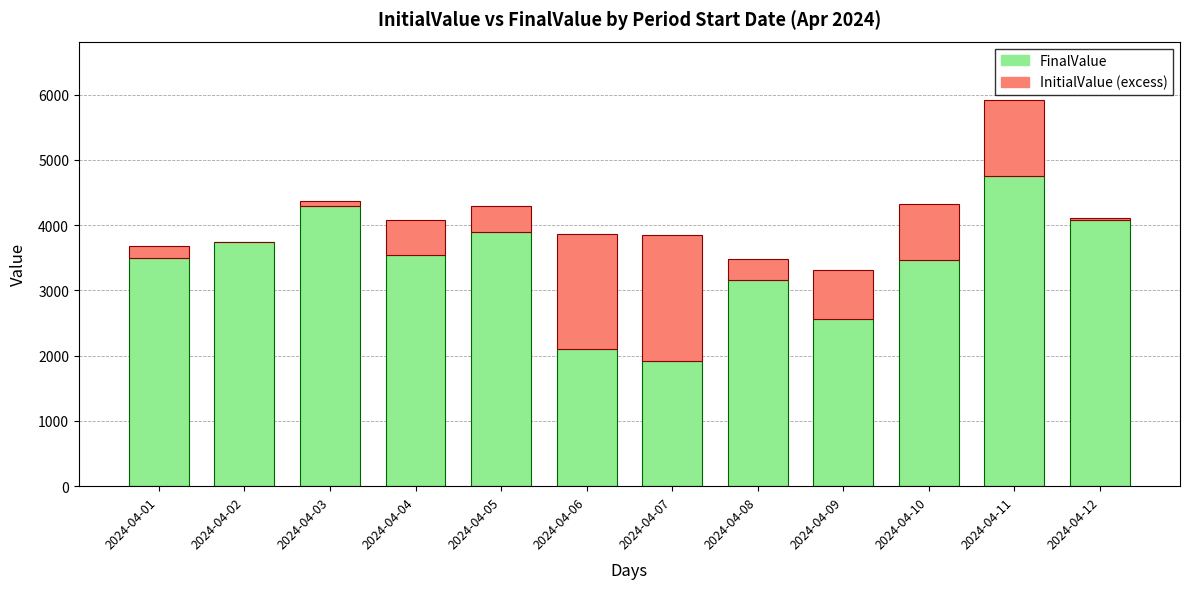

What is the sum of all FinalValue values?

40996